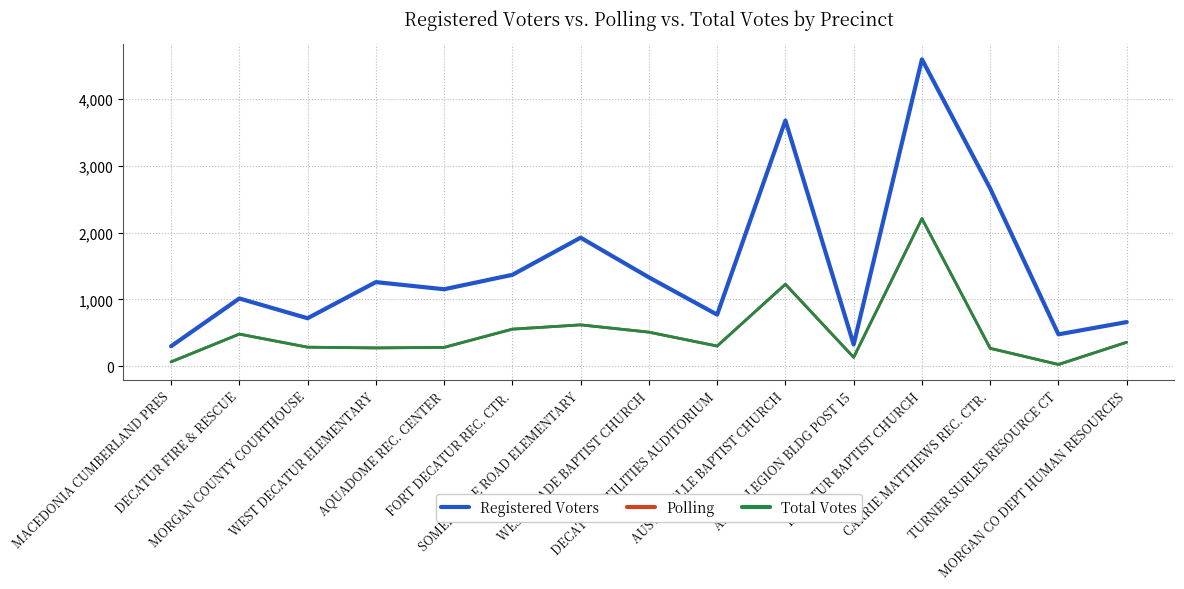

Does the chart have visible grid lines?

Yes